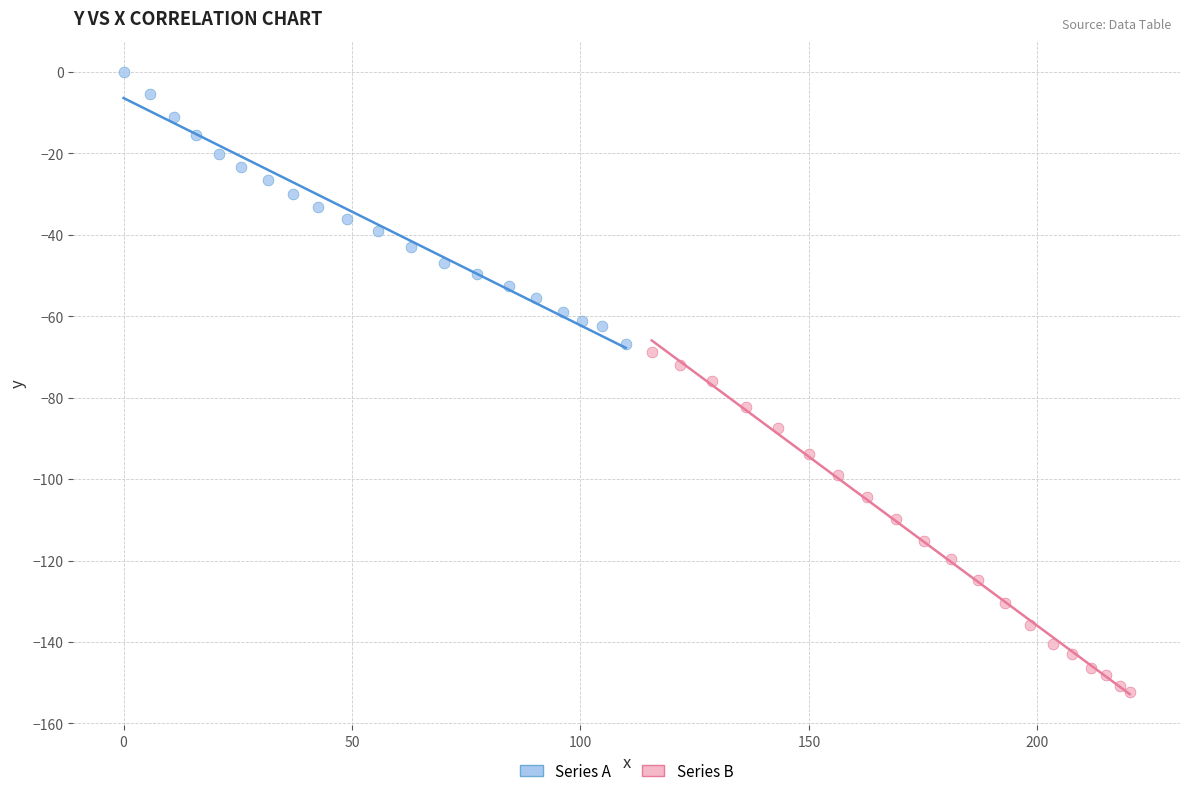

Which series contains the highest Y value?

Series A